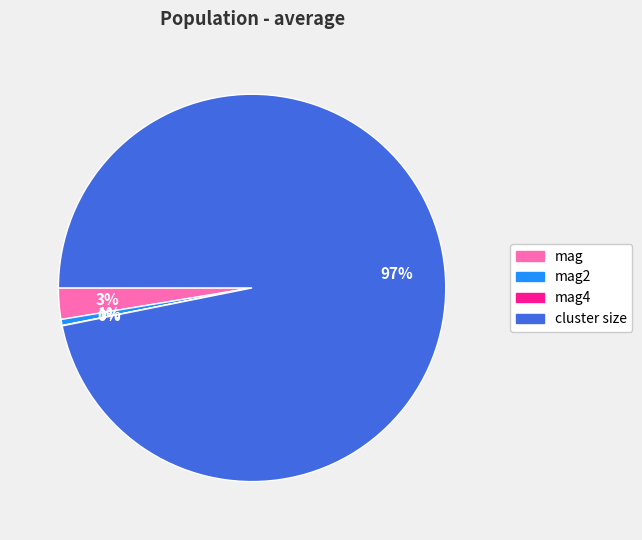

What percentage is the mag slice, to the nearest percent?

3%